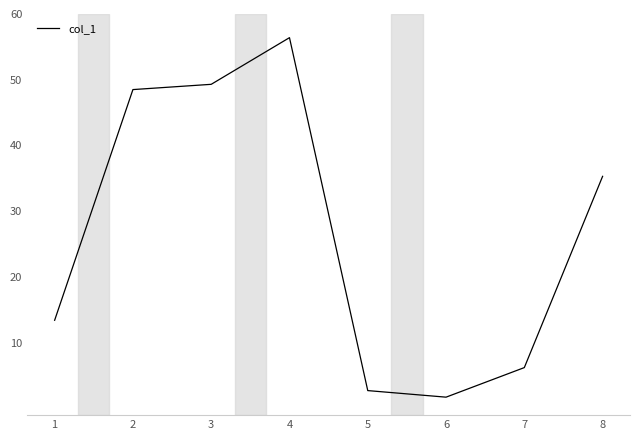

What is the approximate value at 4?

56.4